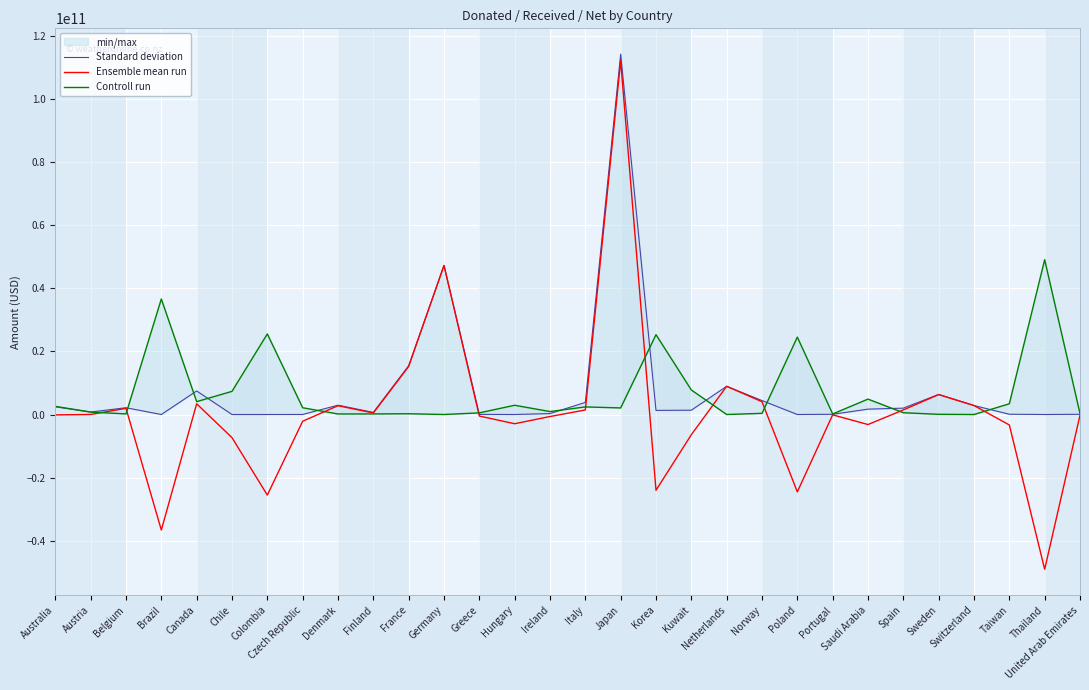

How many positive values does the Ensemble mean run series have?

14